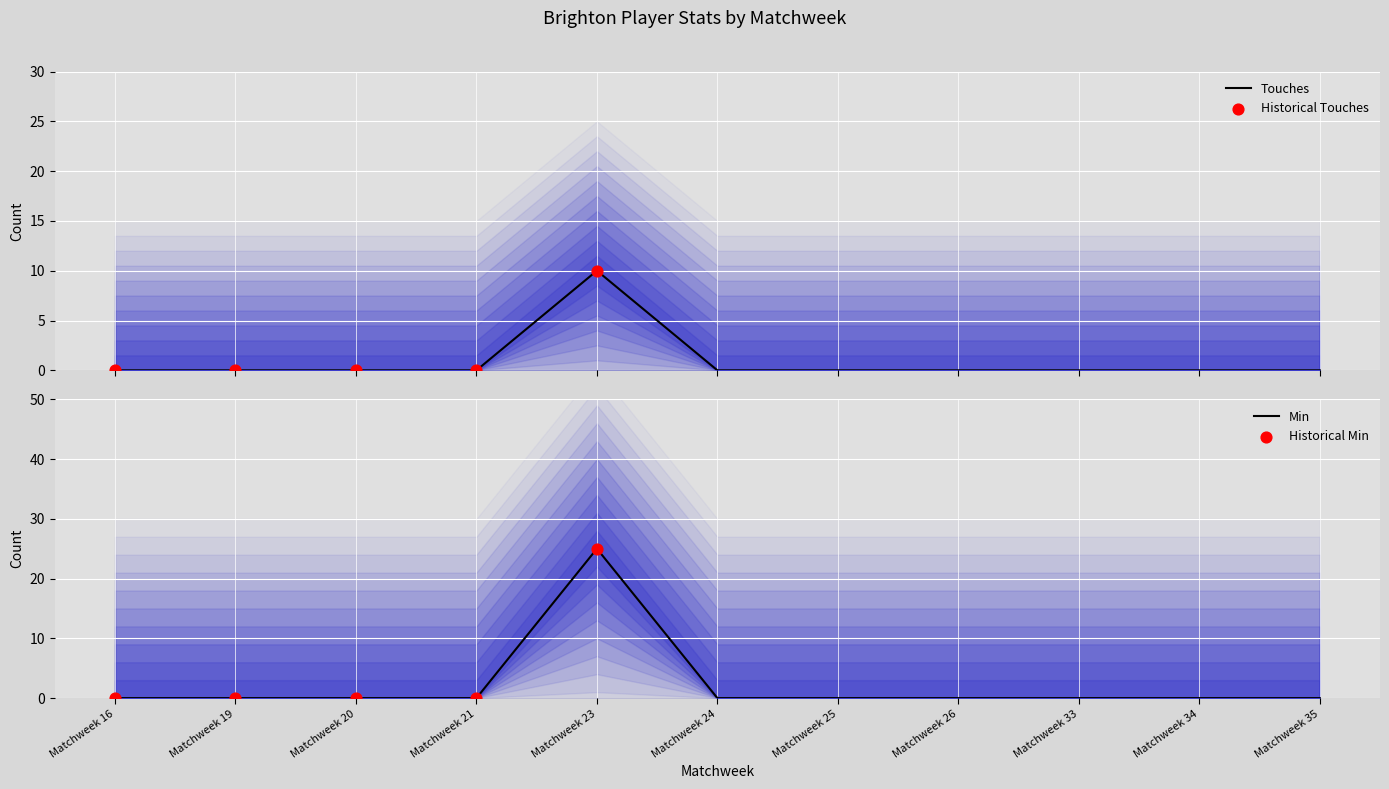

Which series has the largest total across all categories?

Min